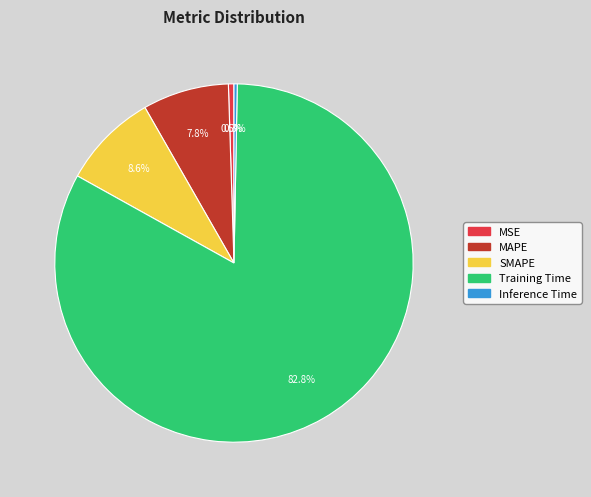

How many segments does this pie chart have?

5